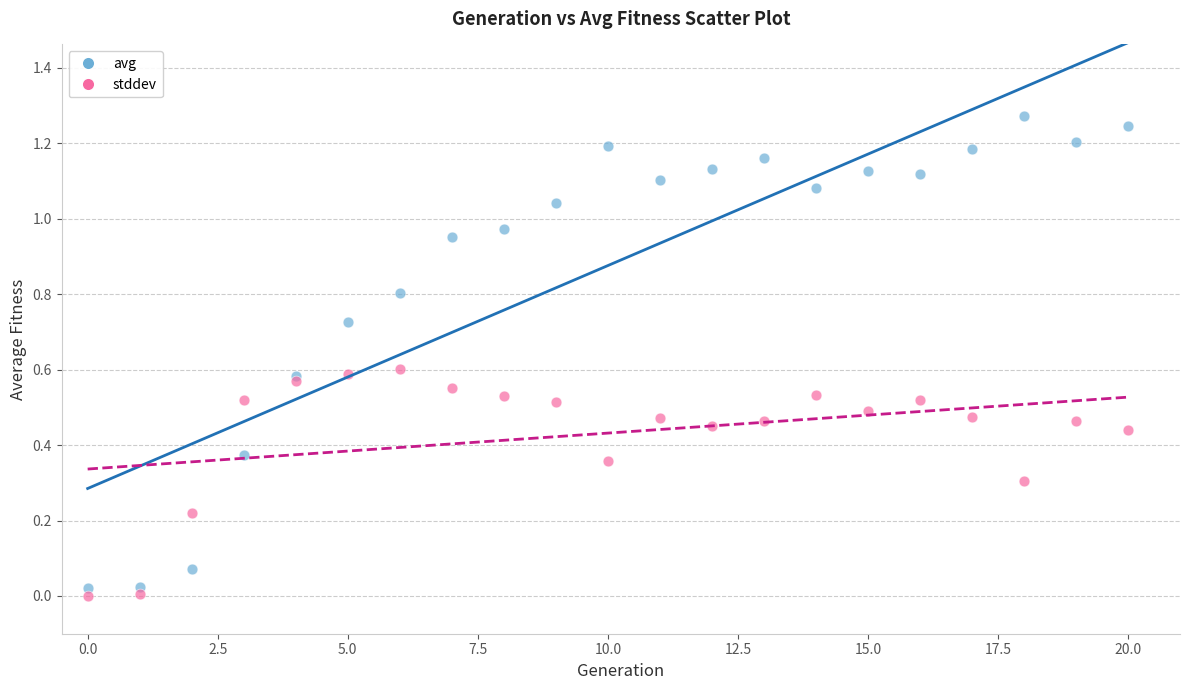

Which series has the widest spread of Y values?

avg